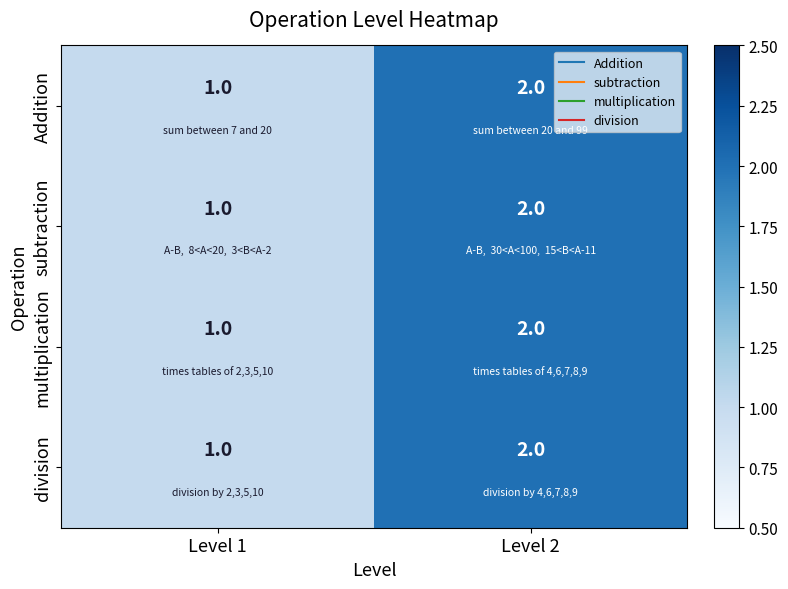

Where is subtraction nearest to the value 1?

Level 1